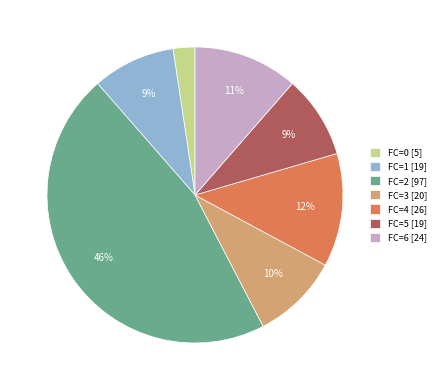

To the nearest percent, what is the difference between the largest and smallest slice percentages?

44%